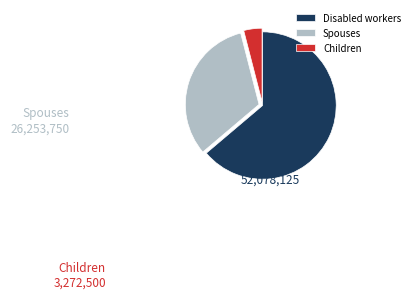

The Spouses slice represents 40% of the pie. True or false?

False